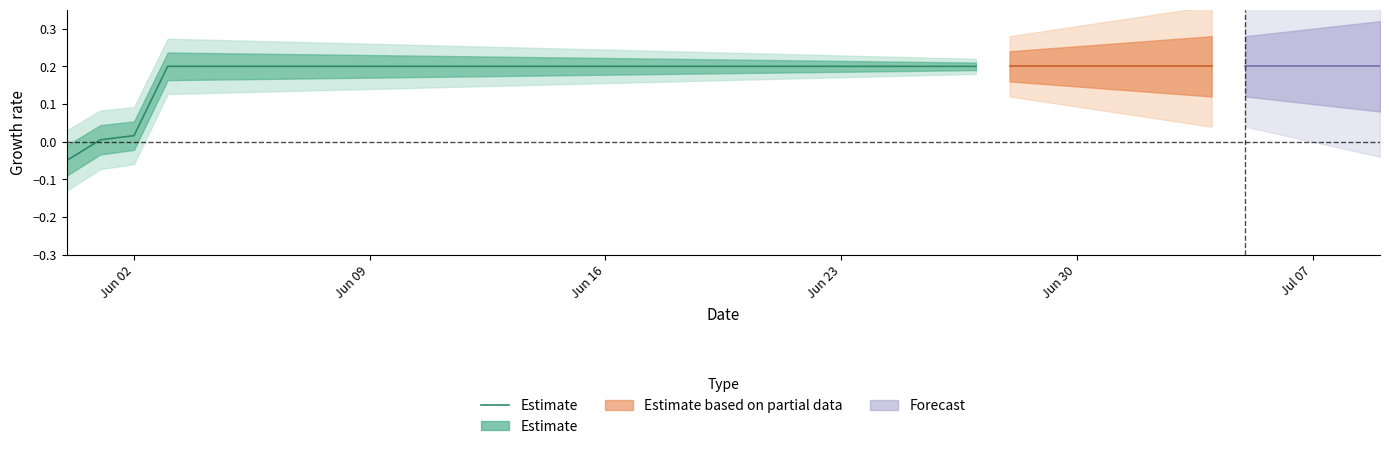

Does the chart have visible grid lines?

No